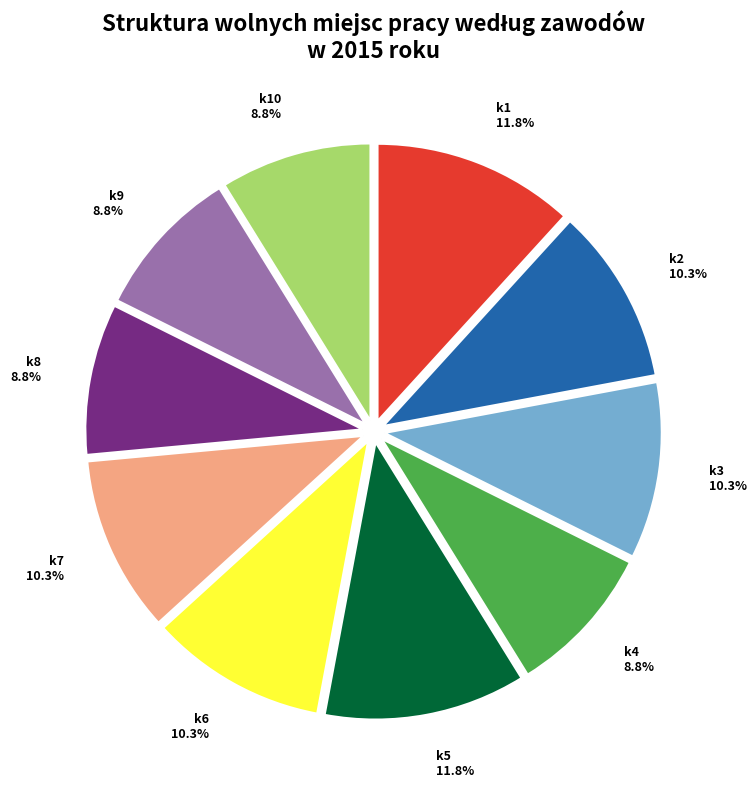

Is there any slice that represents more than half of the pie?

No